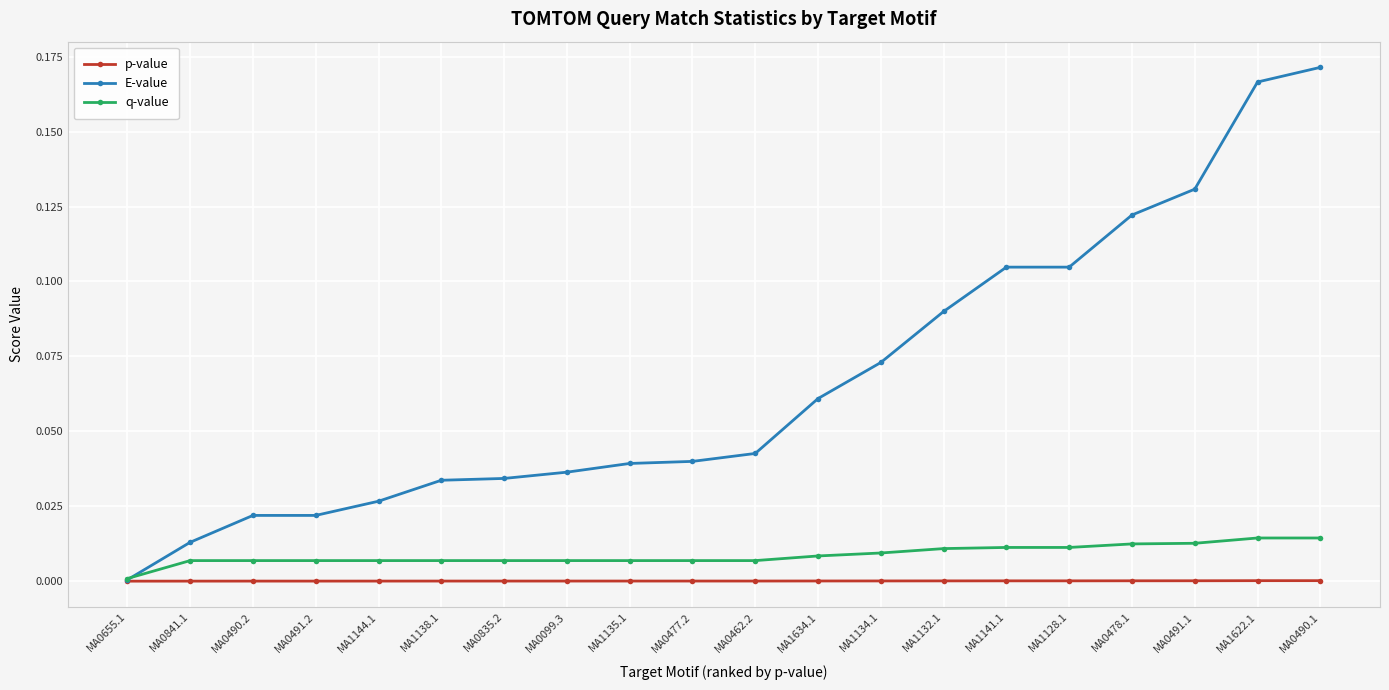

Rank the series by their maximum value, from lowest to highest.

p-value, q-value, E-value